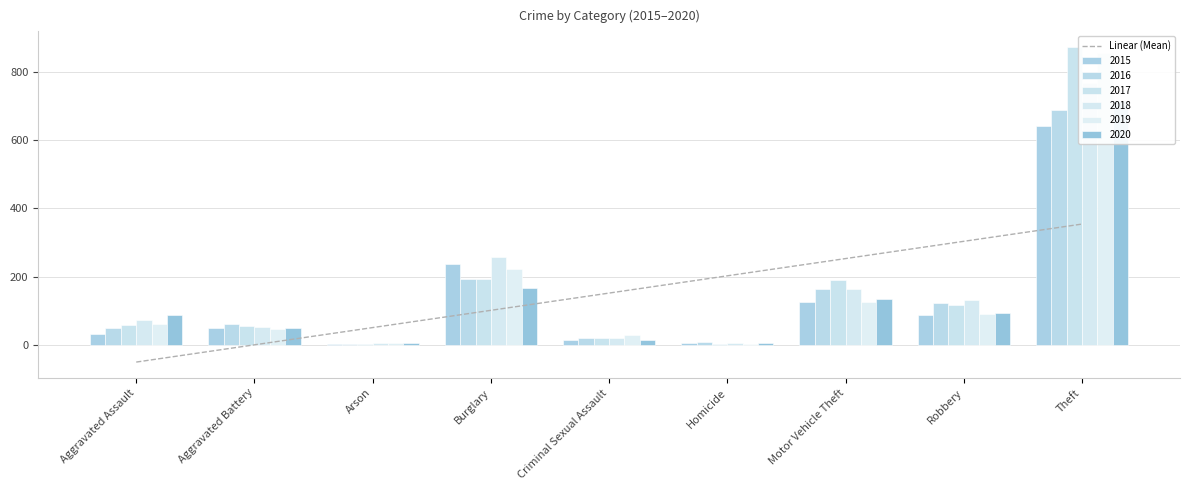

Read the 2017 value at Burglary, to the nearest 10.

190